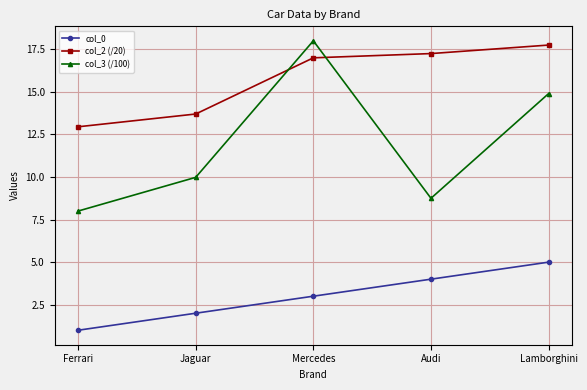

What value does the col_0 series have at Audi?

4.0